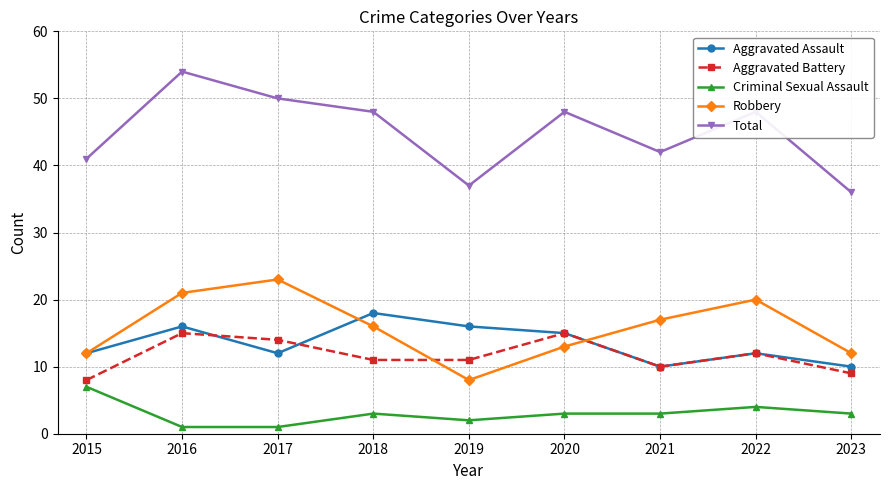

True or false: Aggravated Assault has more than 1 points higher than both neighbors.

True